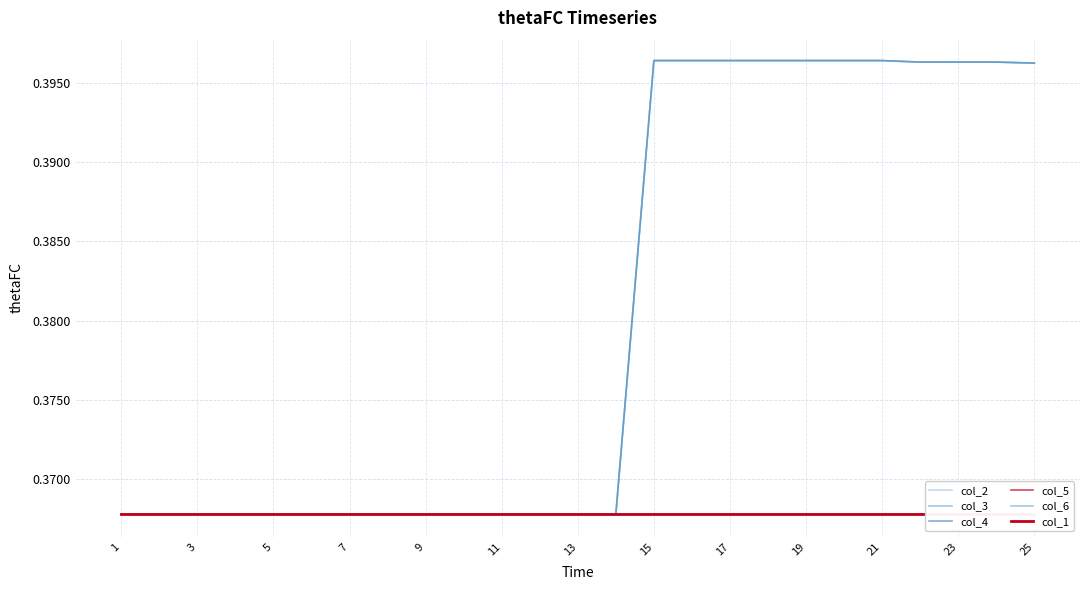

Between 13 and 9, which is larger?

13